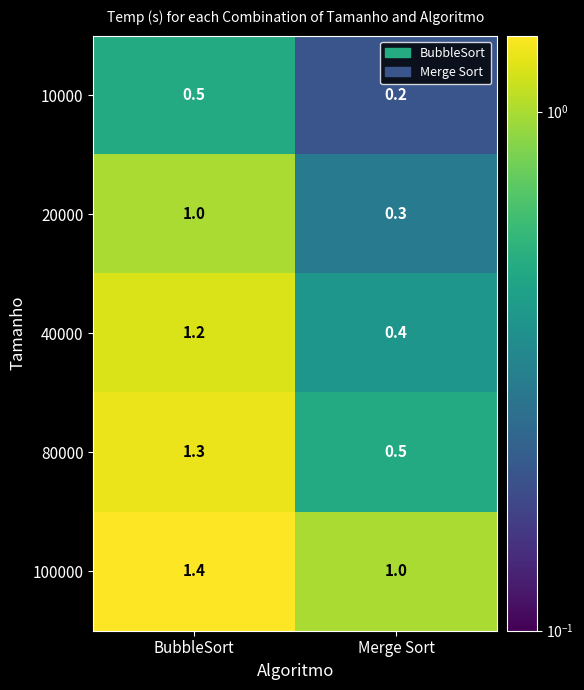

Read the 40000 value at BubbleSort.

1.2